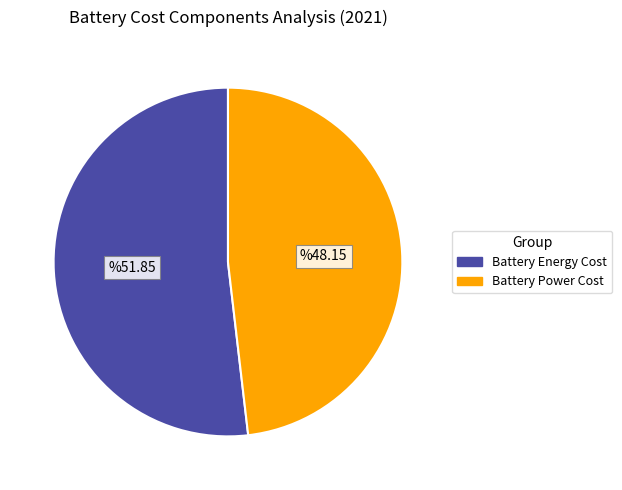

Rank the categories by value from highest to lowest.

Battery Energy Cost, Battery Power Cost